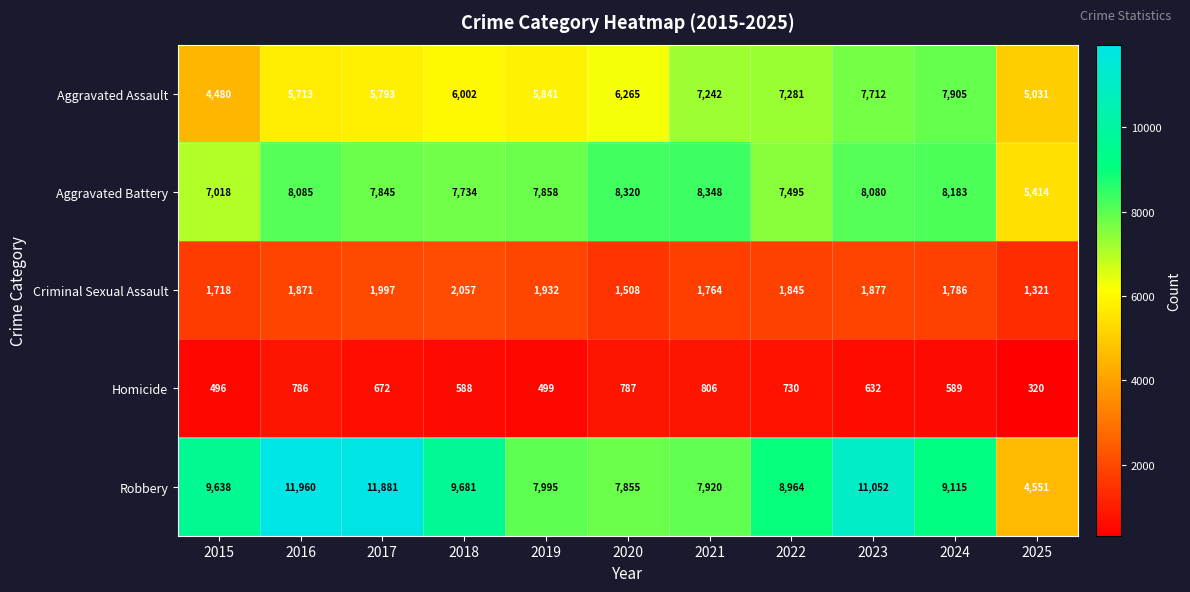

Which series has the largest range (max minus min)?

Robbery